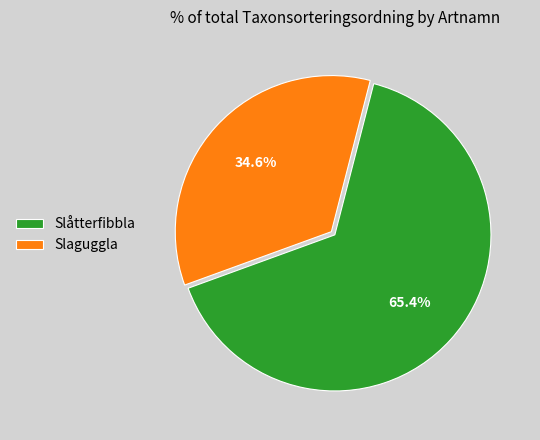

To the nearest percent, what percentage of the pie is Slåtterfibbla?

65%